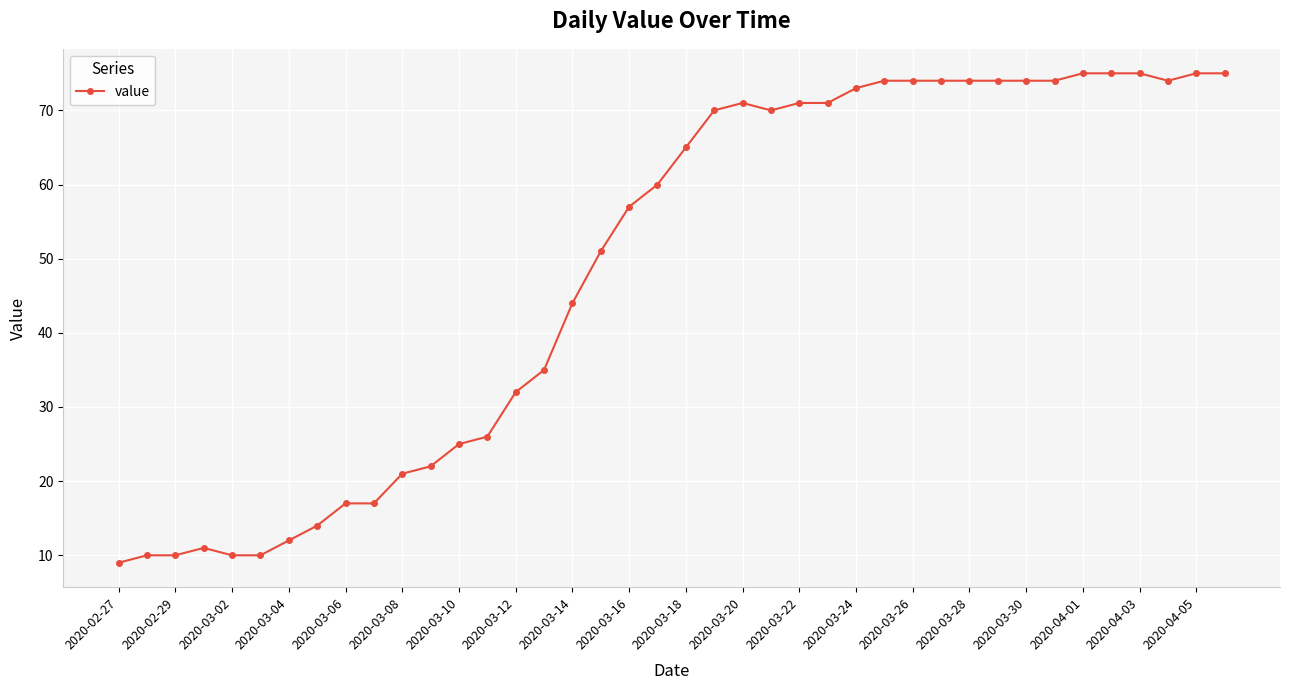

What is the value of the 38th point from the left?

74